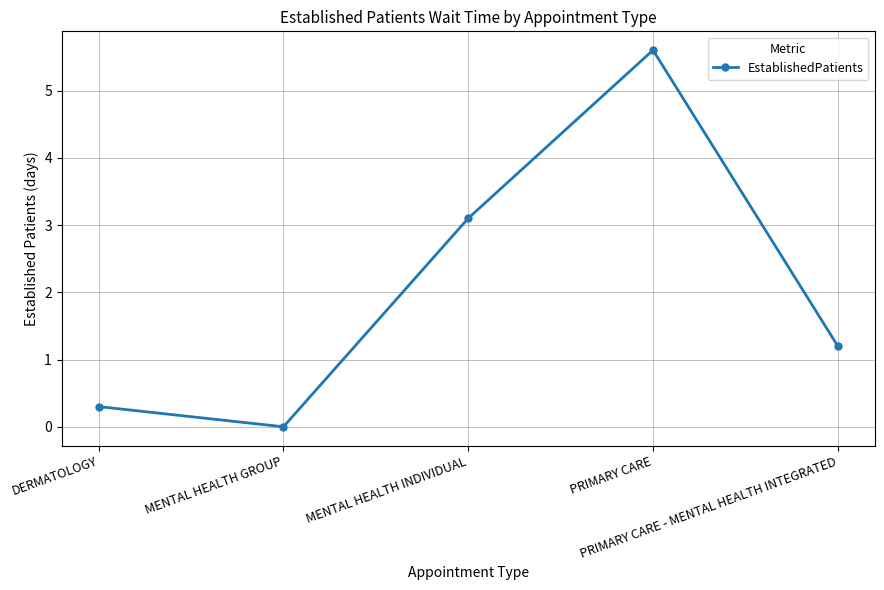

Read the value at PRIMARY CARE.

5.6